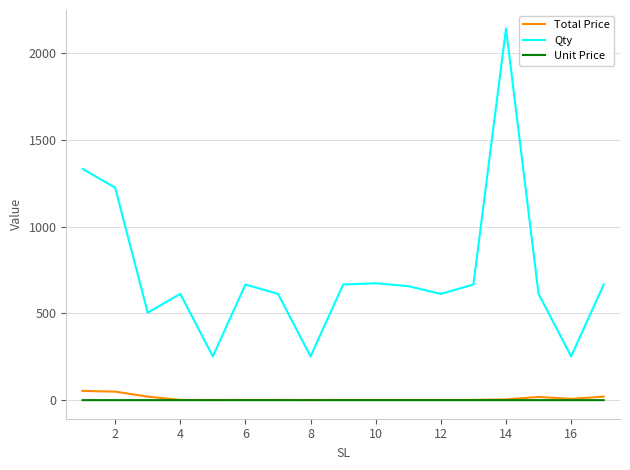

Which series has the largest range (max minus min)?

Qty